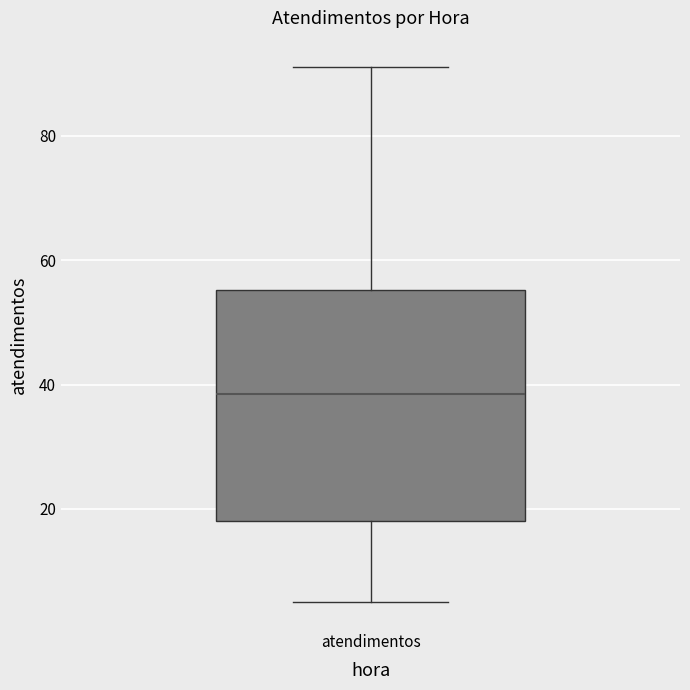

Transcribe this box plot: give where the median line is, the range the box spans, and where the two whiskers end, as read against the y-axis. The values are not printed on the chart, so give them approximately, as read against the axis.

median 38, box 18 to 56, whiskers 6 to 92